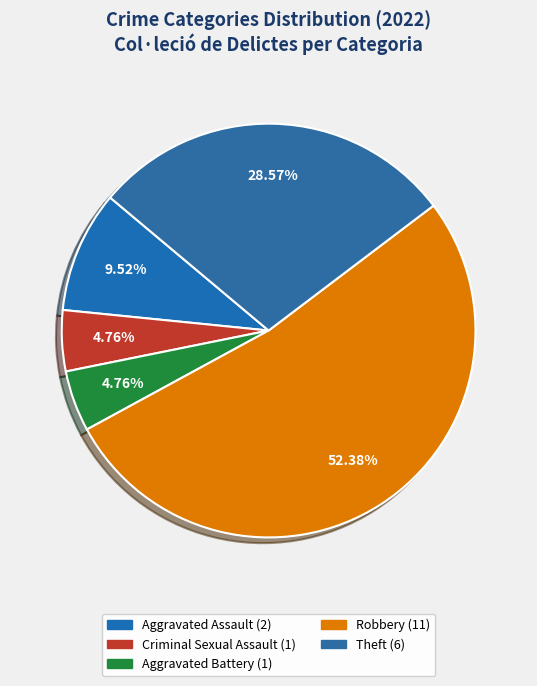

What percentage do Aggravated Assault and Aggravated Battery together represent?

14.3%